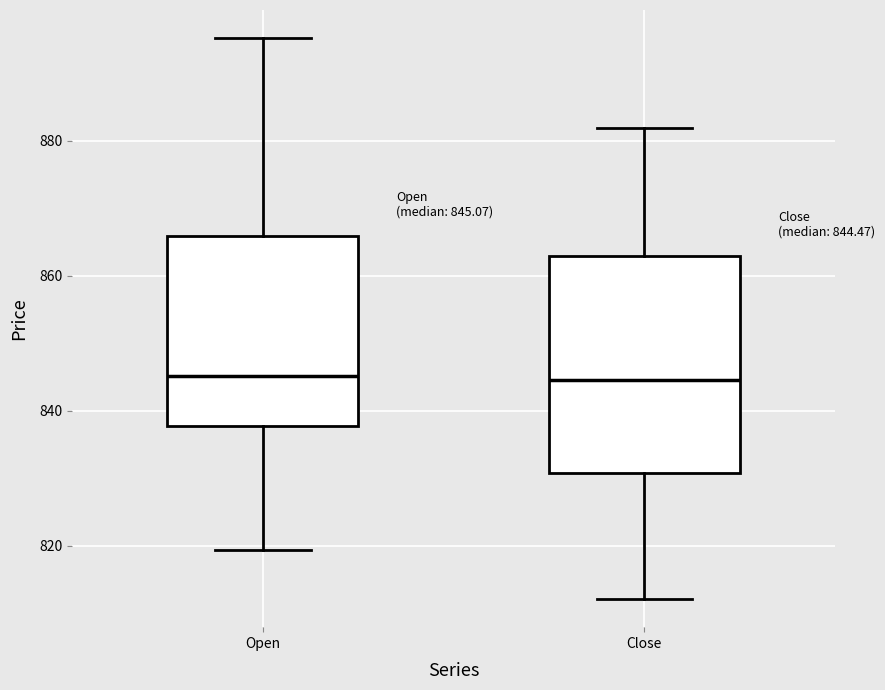

Which box is the tallest, from its lower edge to its upper edge?

Close